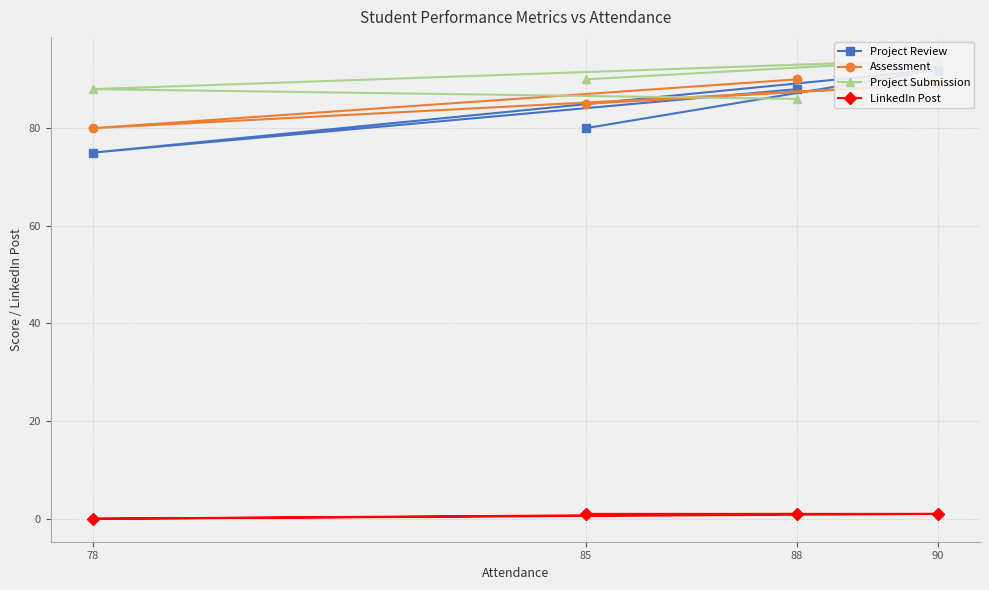

How many data points in Project Submission are less than 90?

2